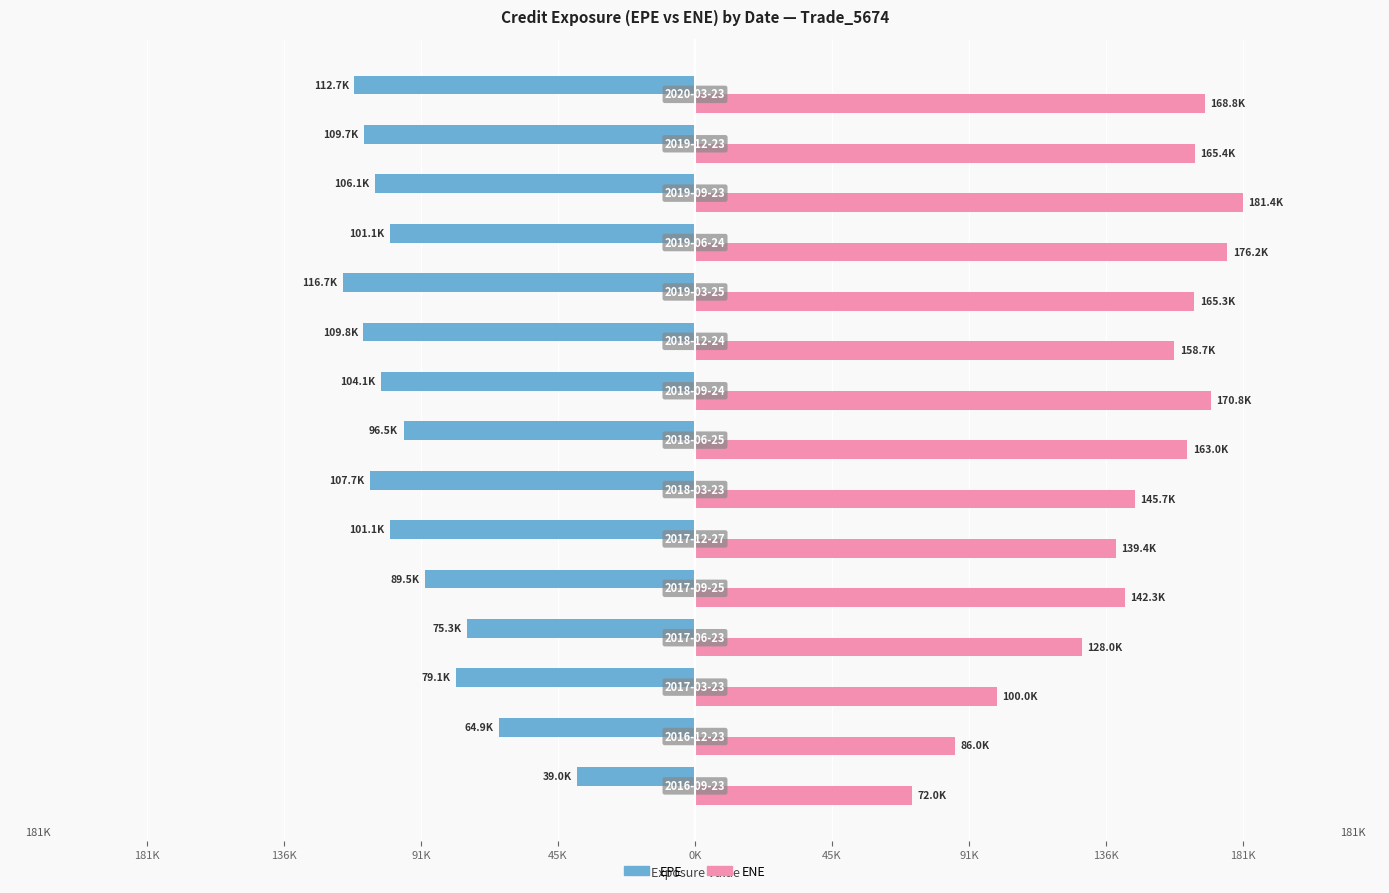

What are all the series names shown in the legend?

EPE, ENE